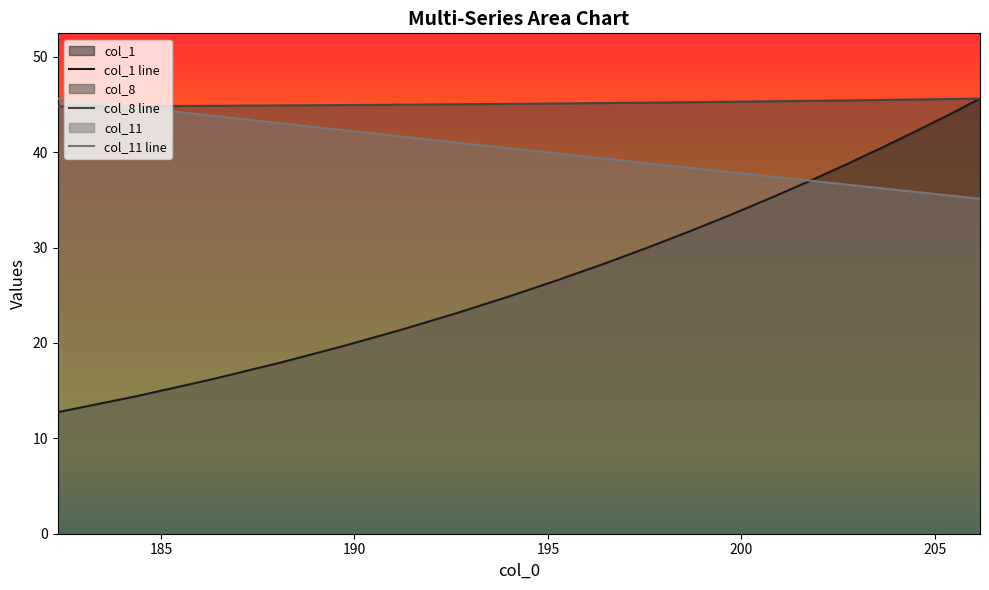

Reading left to right, list all the values displayed in this chart.

col_1 line: 12.7	14.5	16.2	17.9	19.7	21.4	23.1	24.9	26.6	28.3	30.0	31.8	33.5	35.2	37.0	38.7	40.4	42.2	43.9	45.6
col_8 line: 44.8	44.8	44.9	44.9	44.9	45.0	45.0	45.1	45.1	45.1	45.2	45.2	45.3	45.3	45.4	45.4	45.5	45.5	45.6	45.6
col_11 line: 45.6	44.7	43.8	43.0	42.3	41.6	41.0	40.4	39.9	39.3	38.8	38.3	37.9	37.4	37.0	36.6	36.2	35.8	35.5	35.1